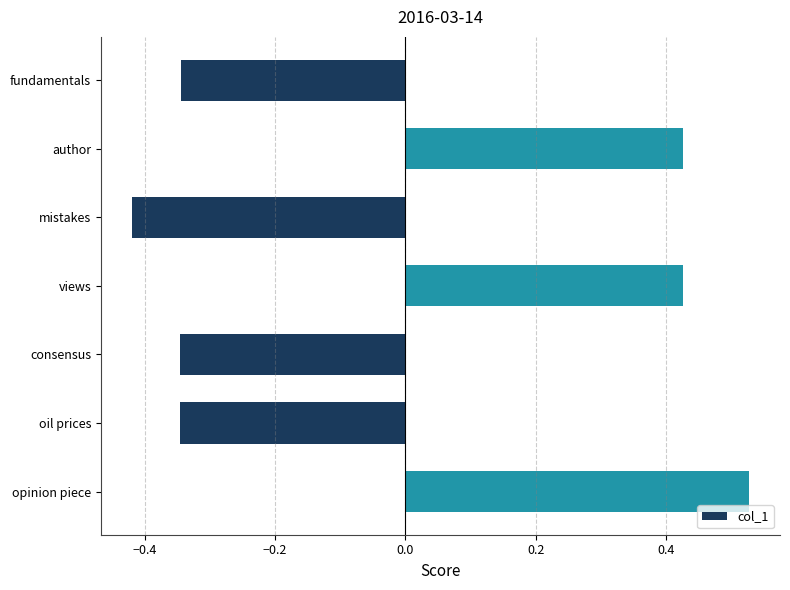

Count the values in the range 0 to 1.

3